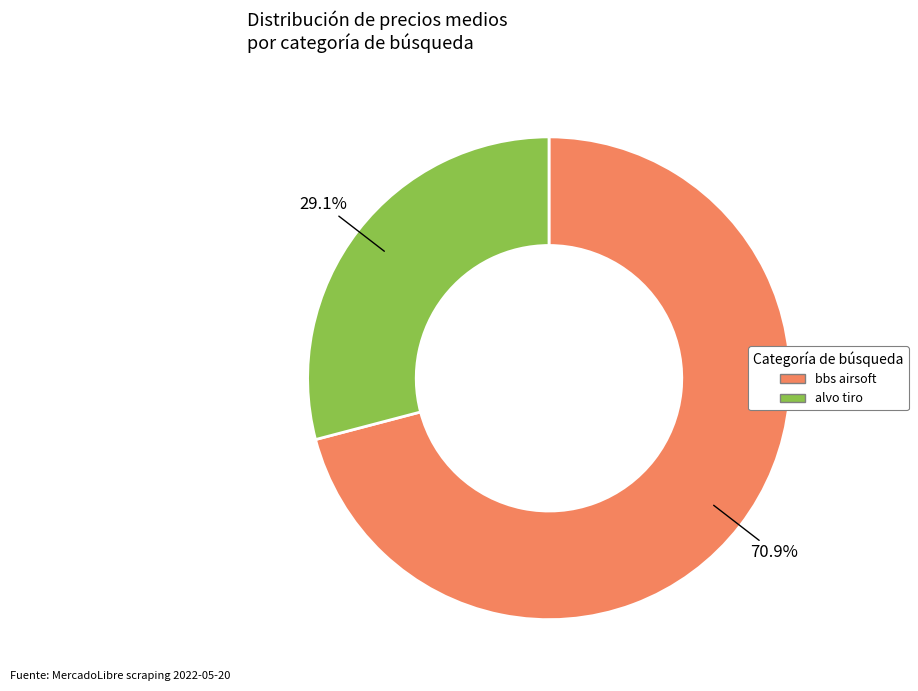

Count the number of slices in the pie.

2